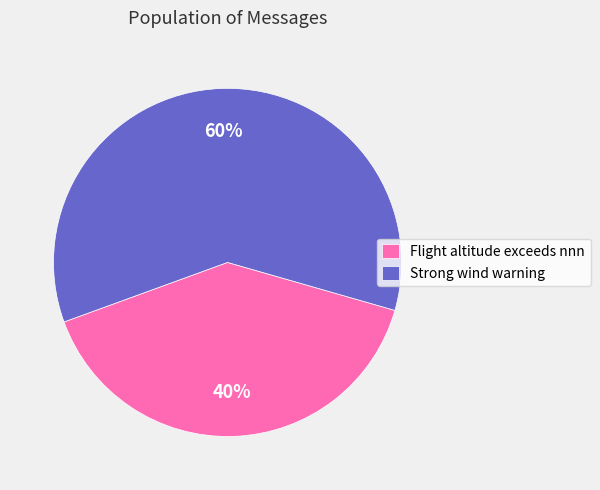

To the nearest percent, what is the difference between the largest and smallest slice percentages?

20%